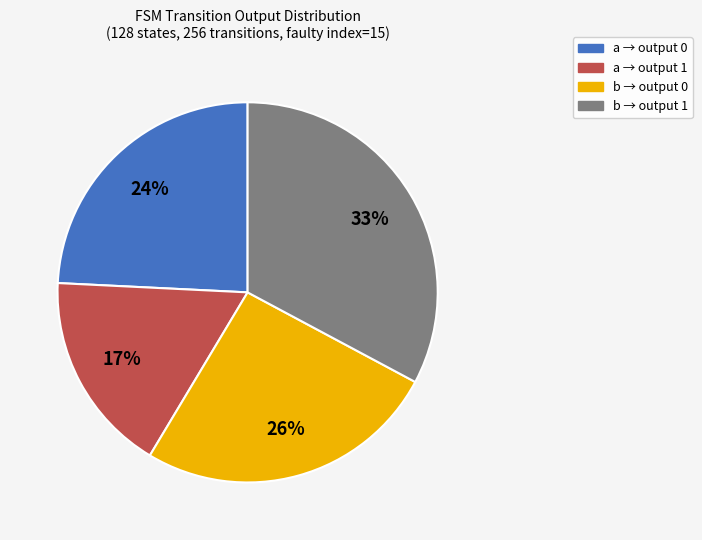

Does any single category account for the majority?

No